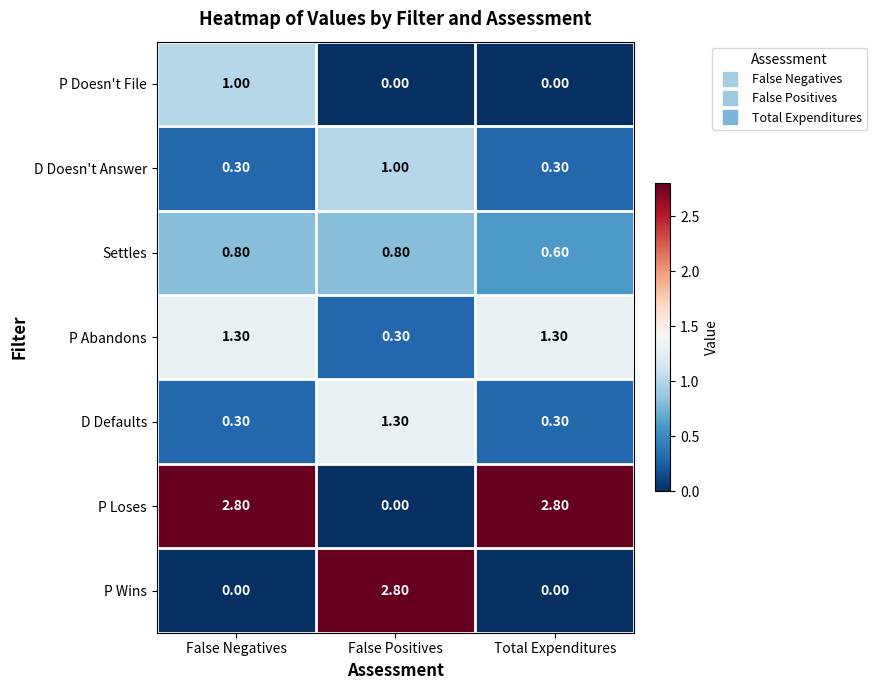

At how many categories does at least one series exceed 1?

3